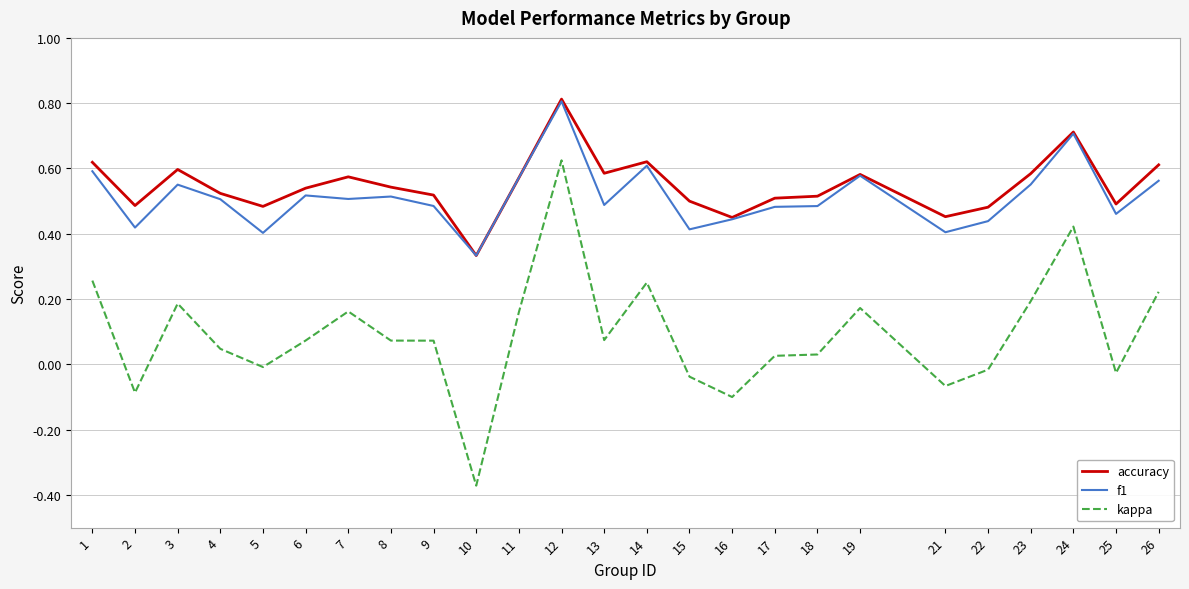

Which category has the highest value across all series?

12